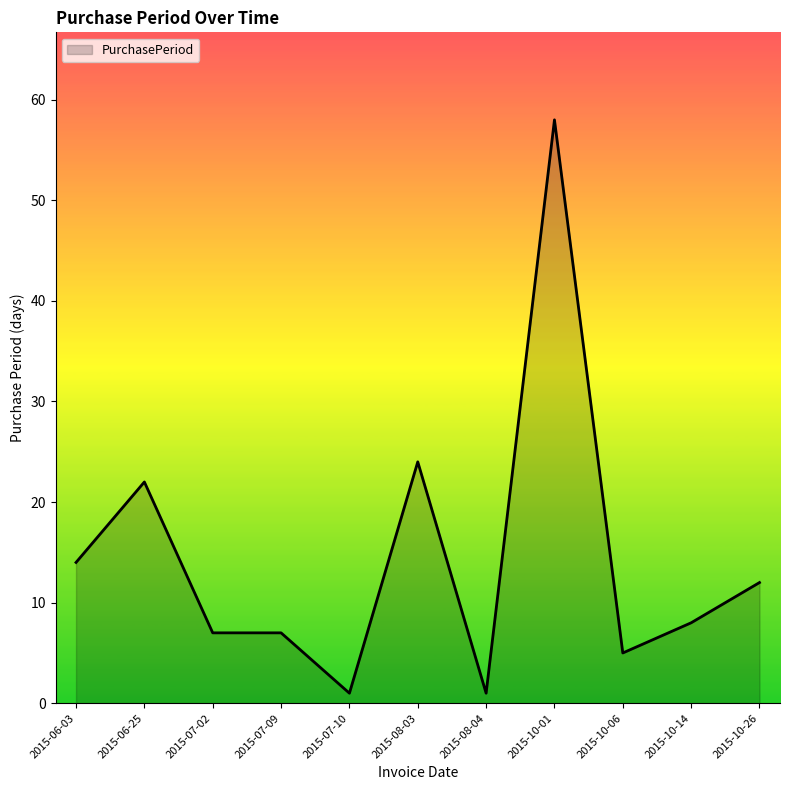

Reading left to right, transcribe all the data shown in this chart.

2015-06-03=14	2015-06-25=22	2015-07-02=7	2015-07-09=7	2015-07-10=1	2015-08-03=24	2015-08-04=1	2015-10-01=58	2015-10-06=5	2015-10-14=8	2015-10-26=12